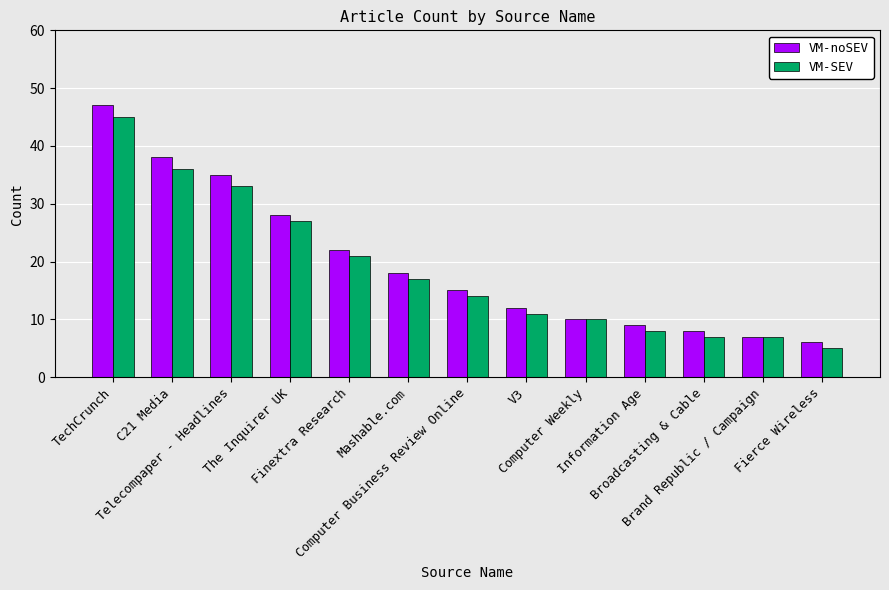

Count the number of data series in this chart.

2